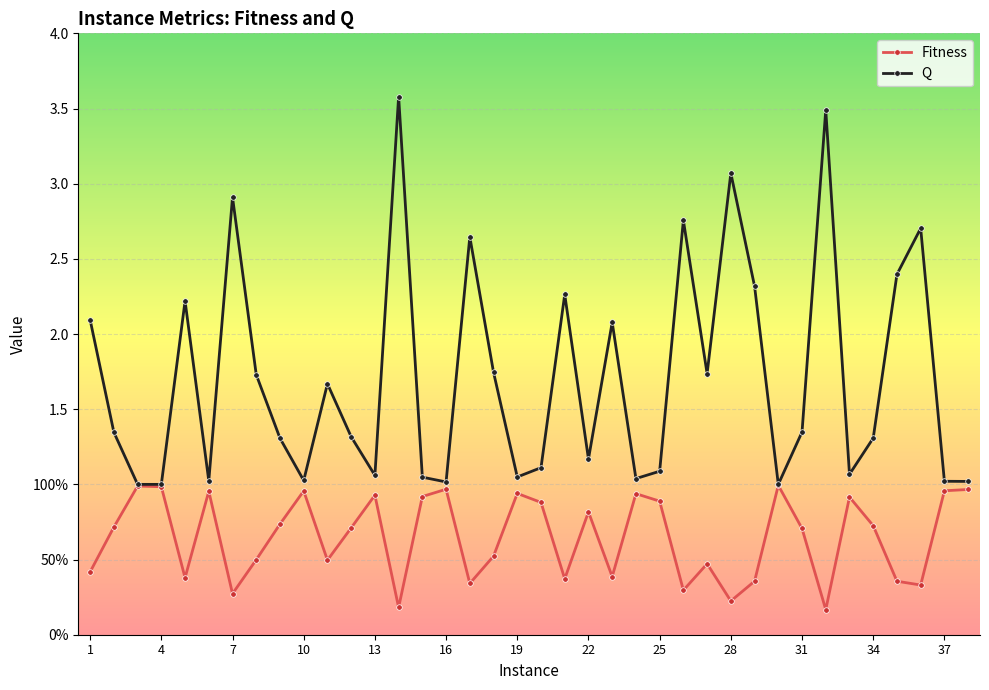

Rank the series by their maximum value, from lowest to highest.

Fitness, Q